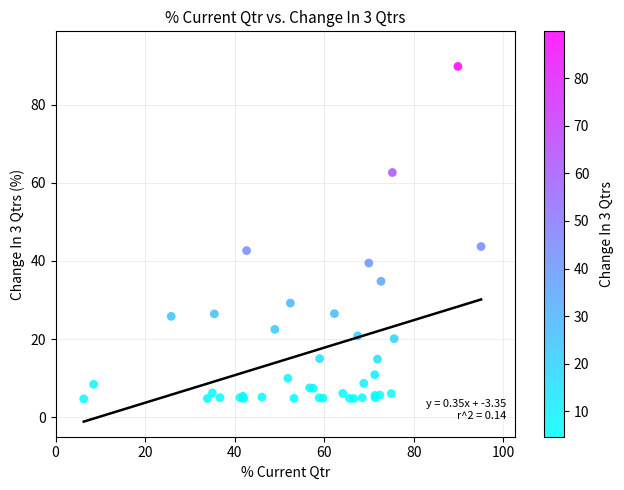

What Y value in the scatter plot is closest to 47?

43.7